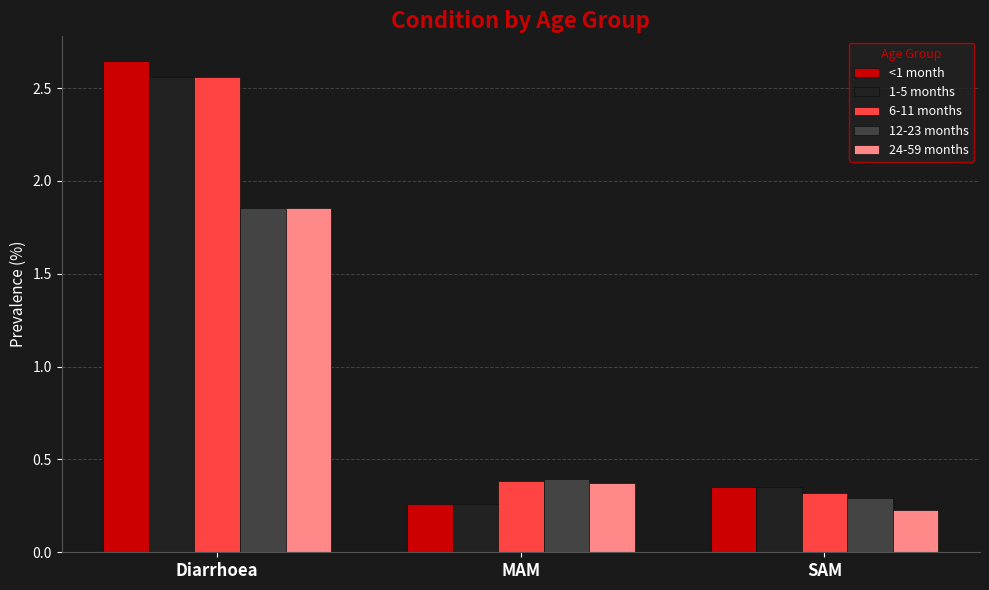

At which label does 24-59 months reach its peak?

Diarrhoea